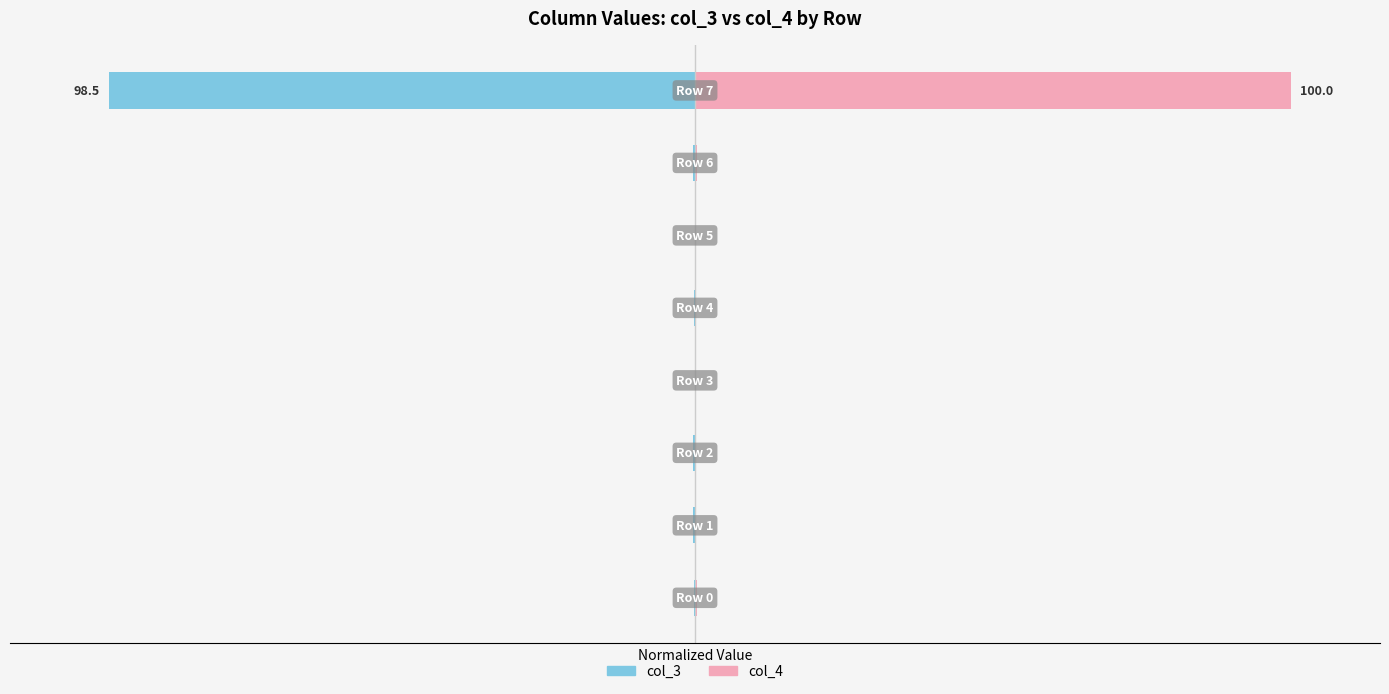

At 6, list the series in order from smallest to largest.

col_3, col_4